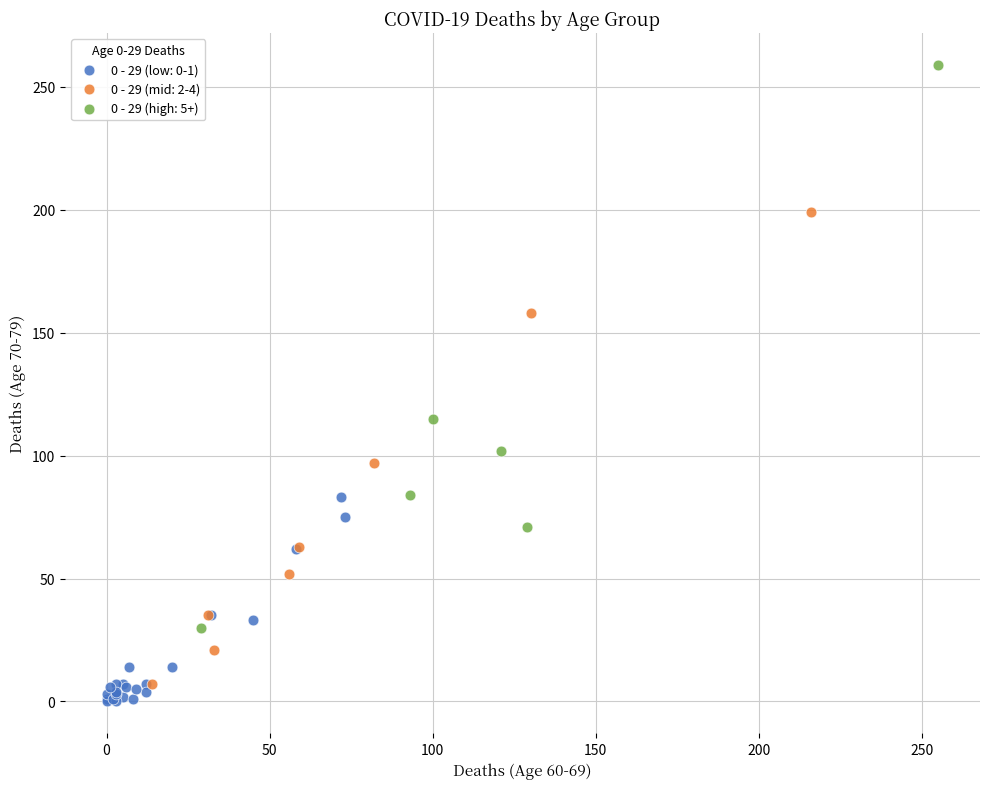

Which series reaches the maximum Y coordinate?

0 - 29 (high: 5+)